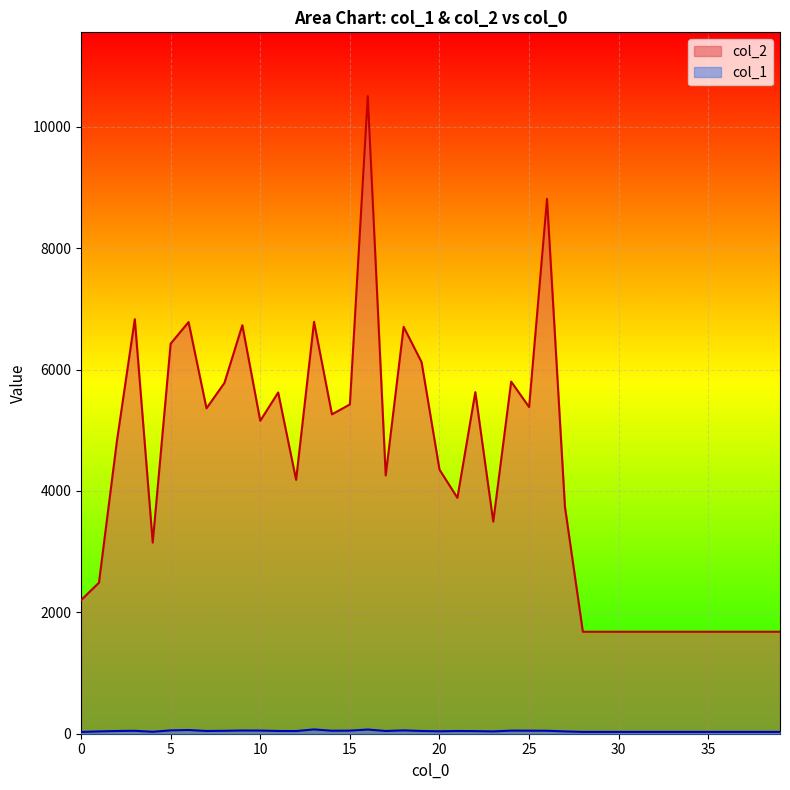

True or false: col_2 and col_1 intersect in this chart.

False